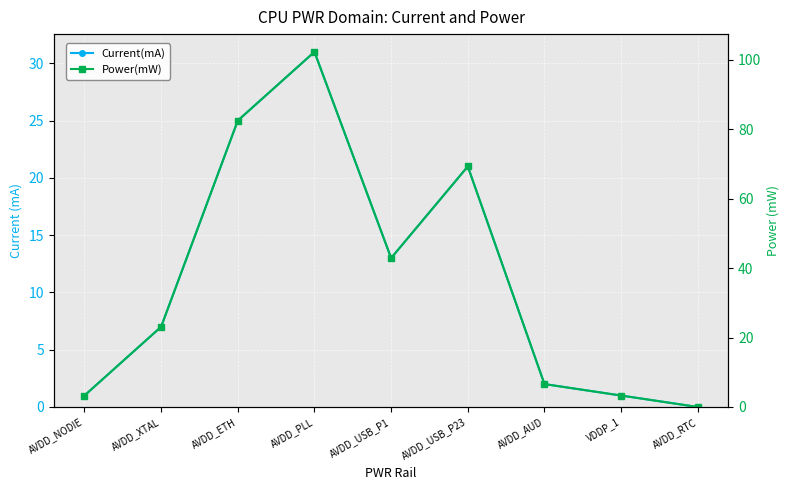

At which category does the chart reach its peak across all series?

AVDD_PLL